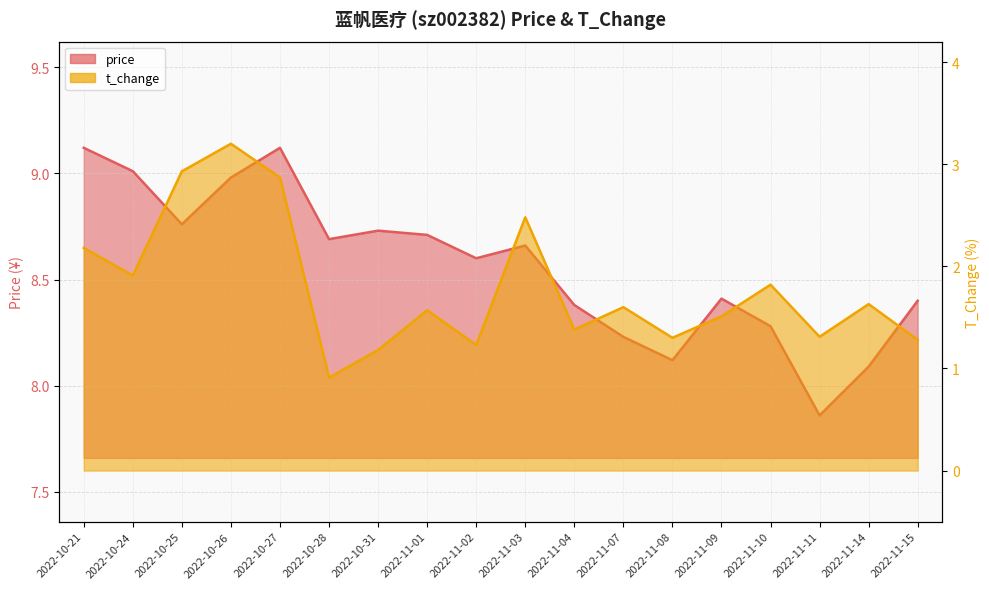

What is the total value across all series at 2022-10-27?

12.0